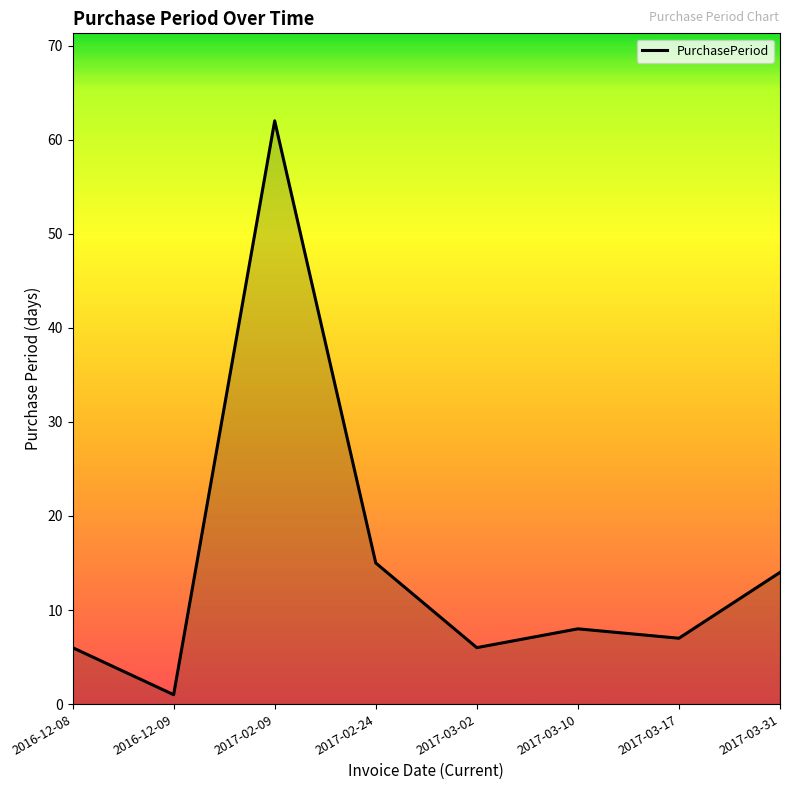

At which category does the chart reach its peak across all series?

2017-02-09